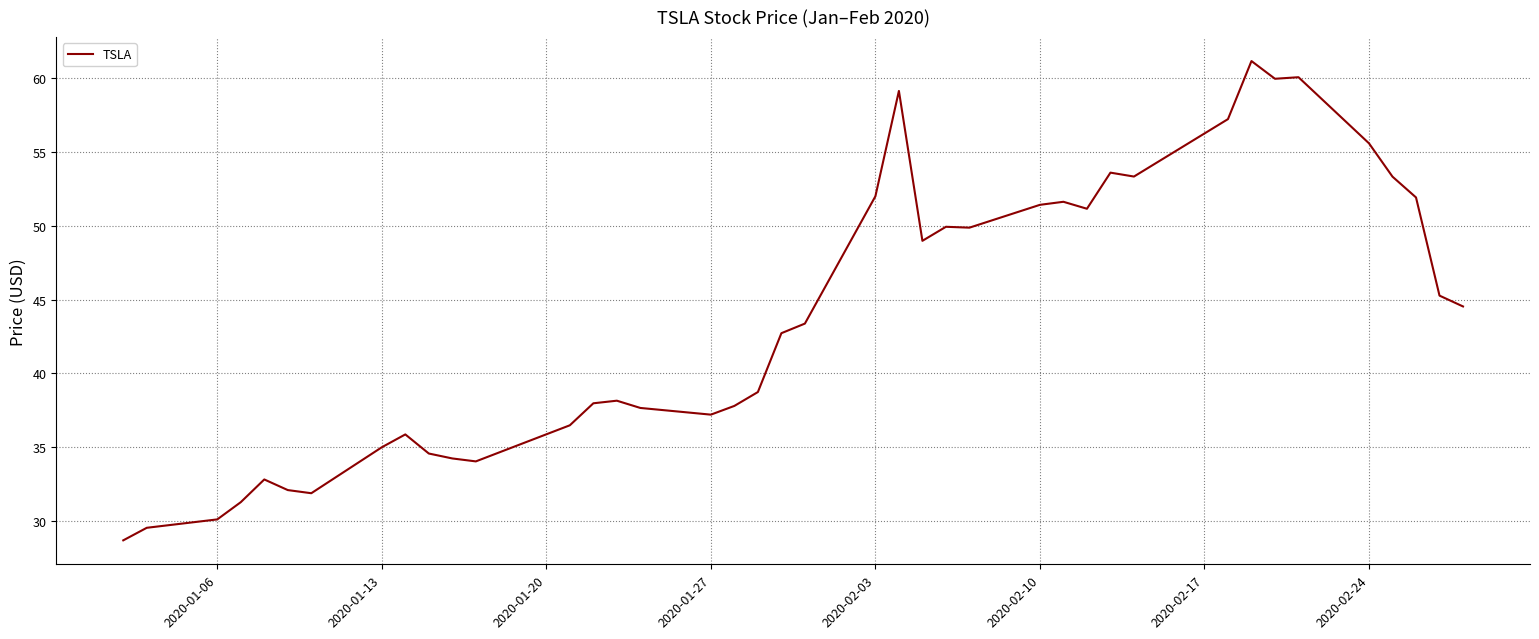

What is the maximum value shown in the chart?

61.2